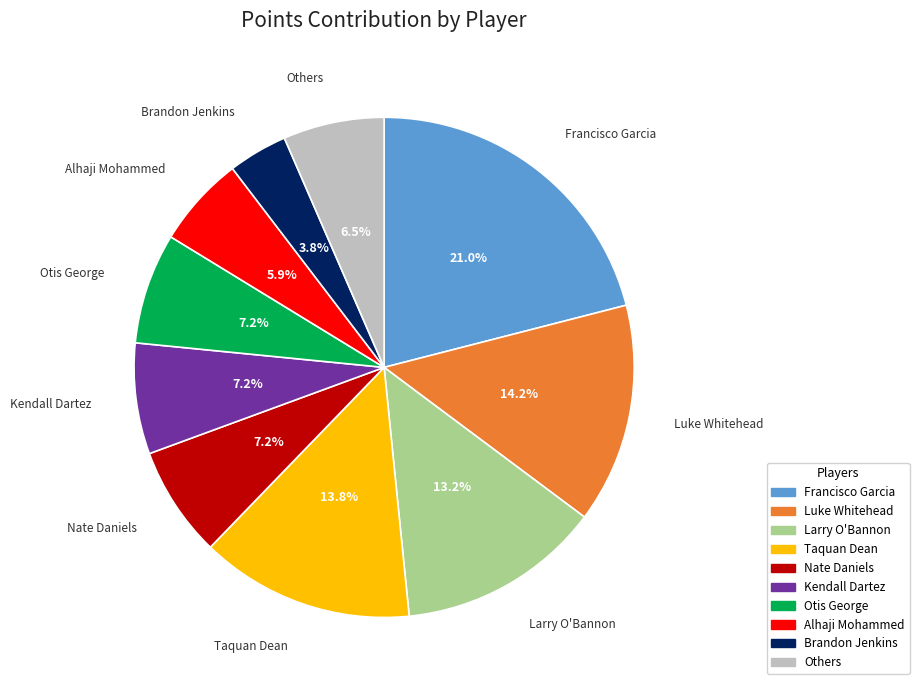

Is there a majority slice in this chart?

No